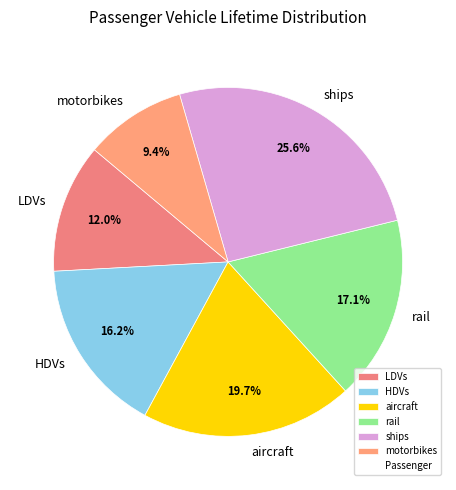

How many slices are in this pie chart?

6